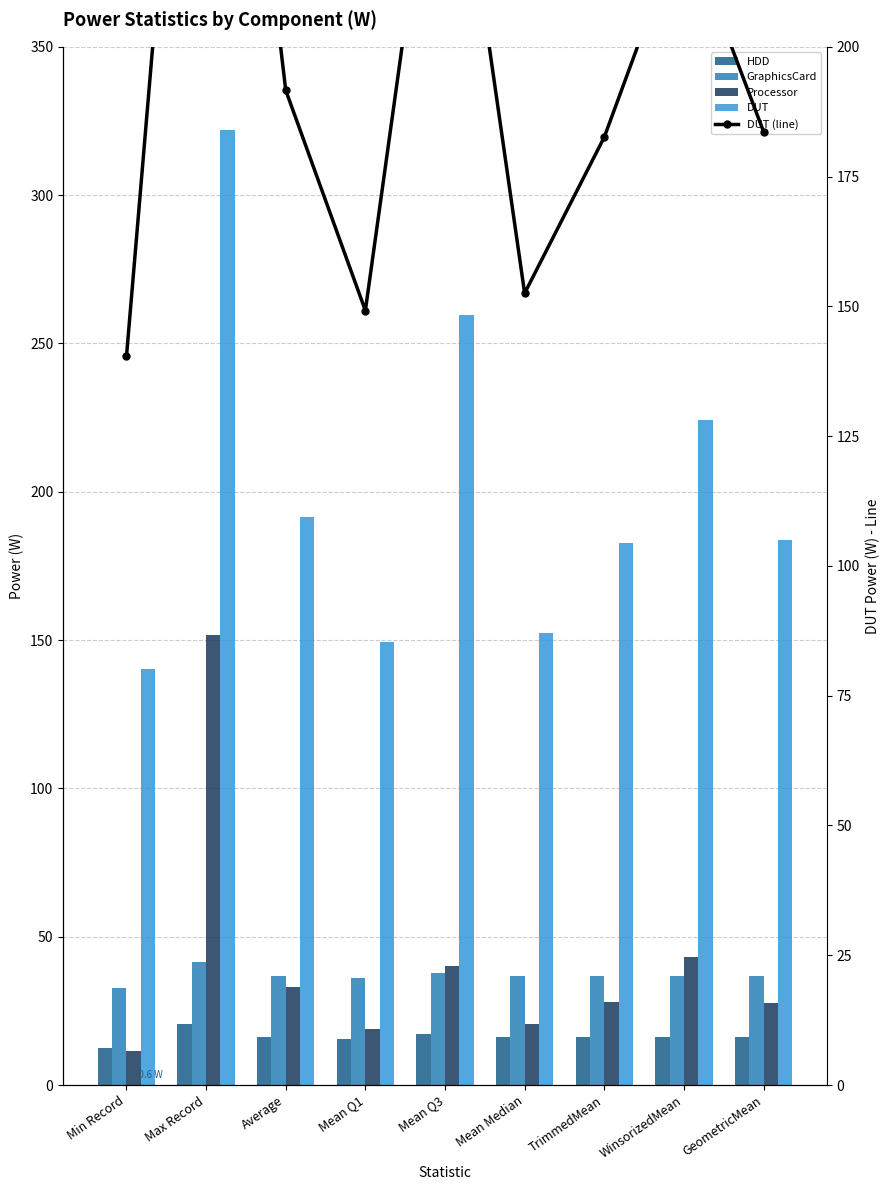

Rank the series by their maximum value, from lowest to highest.

HDD, GraphicsCard, Processor, DUT, DUT (line)